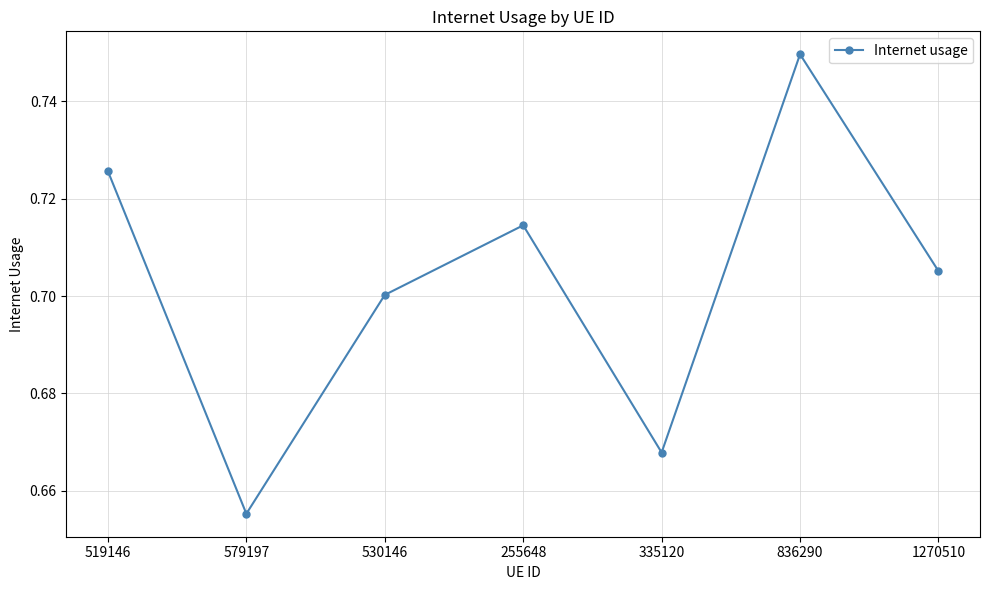

Which category has the highest value across all series?

836290